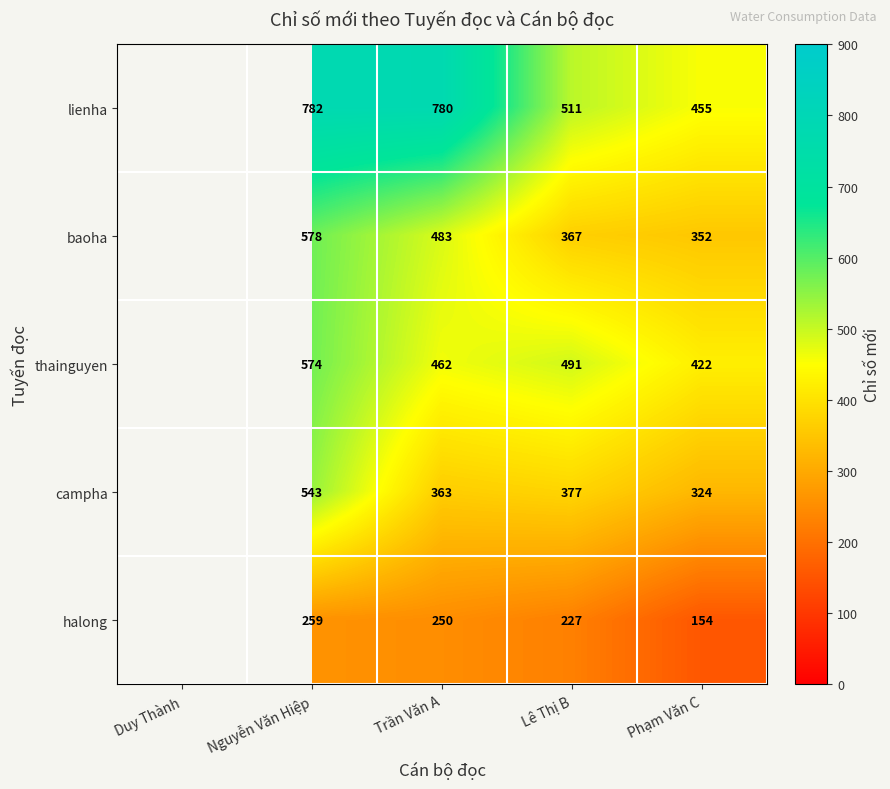

What is the total value across all series at Lê Thị B?

1973